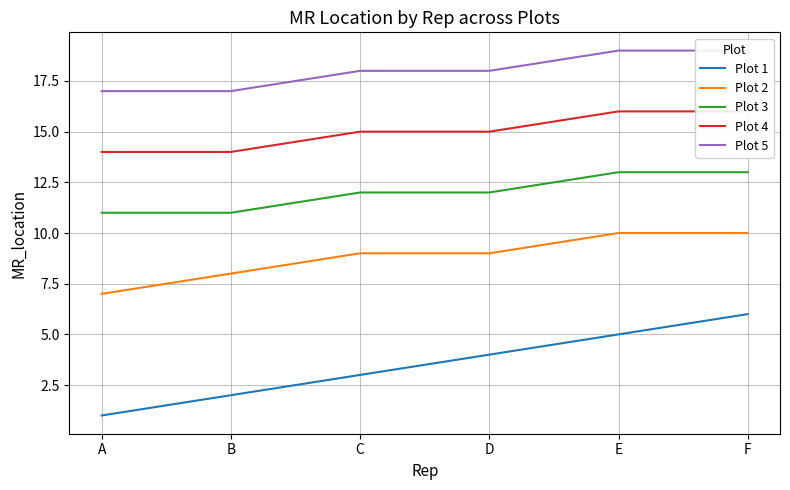

What is the approximate value of Plot 3 at F?

13